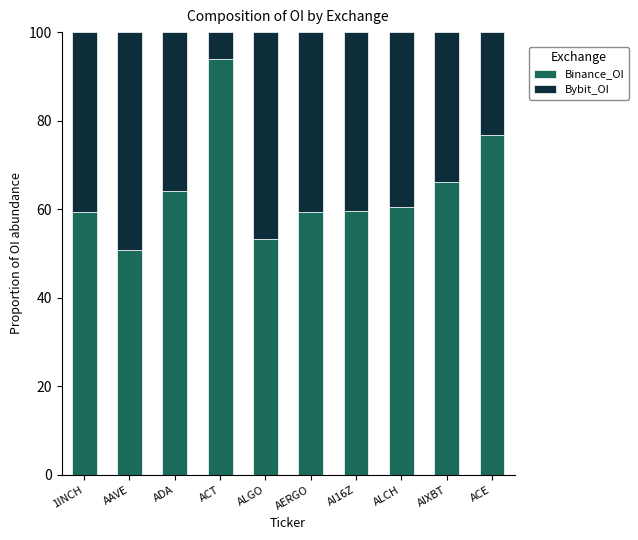

What is the total value across all series at ALCH?

100.0